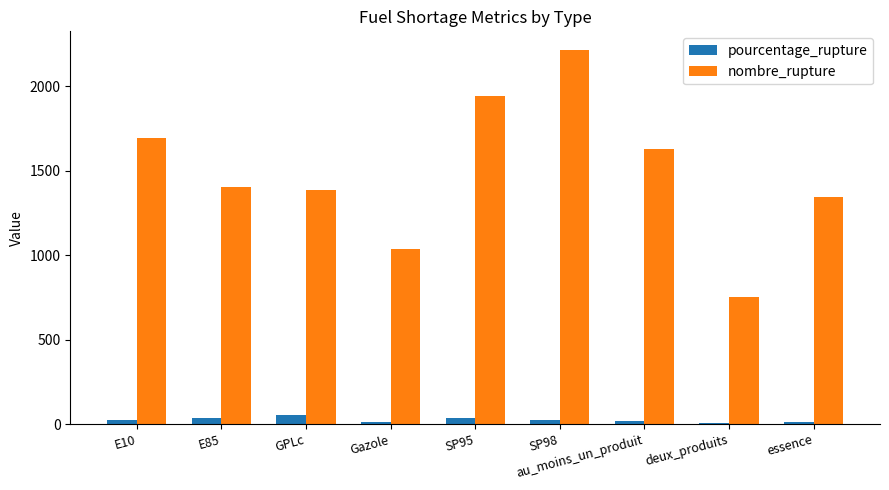

What is the label of the 1st bar from the left?

E10